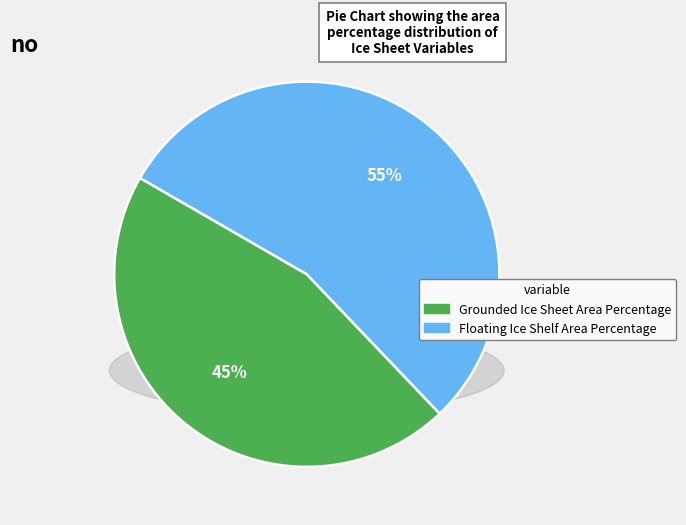

Does Floating Ice Shelf Area Percentage represent more than half of the total?

Yes